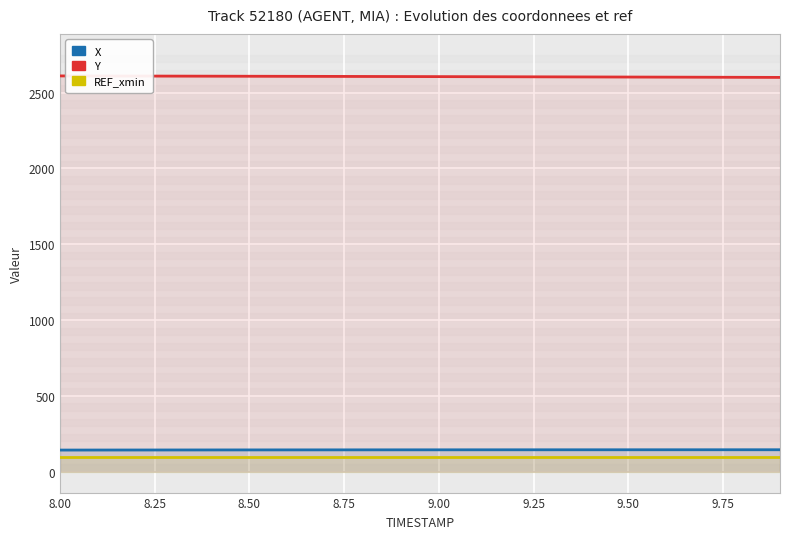

Which series has the widest spread of values?

Y